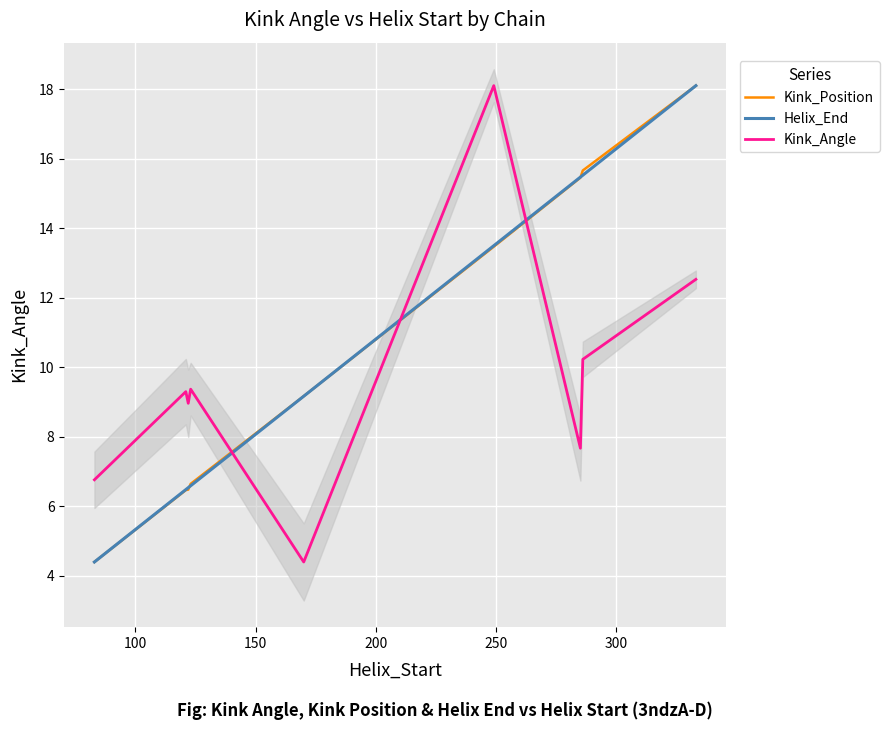

True or false: Helix_End and Kink_Angle intersect in this chart.

True